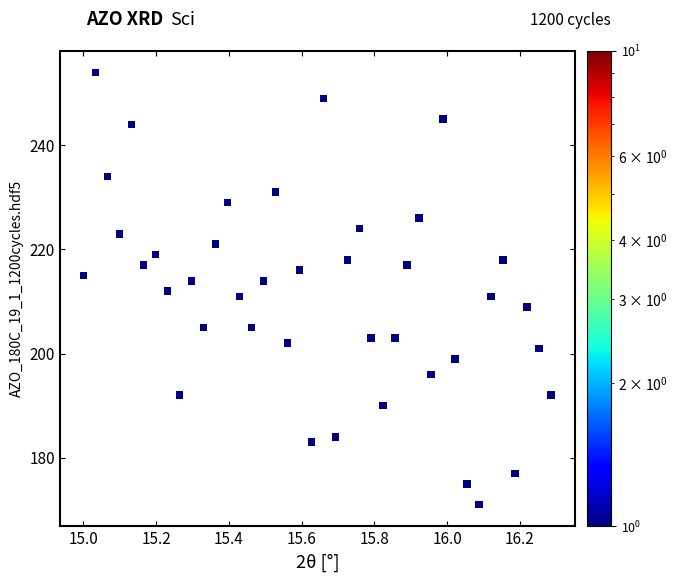

What is the range of Y values (max minus min)?

83